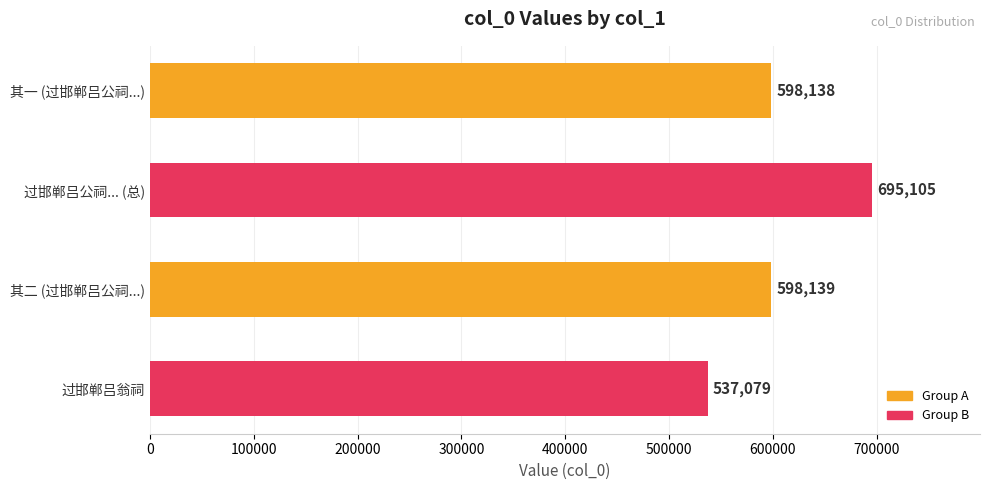

Where is the data nearest to the value 616092?

其二 (过邯郸吕公祠...)